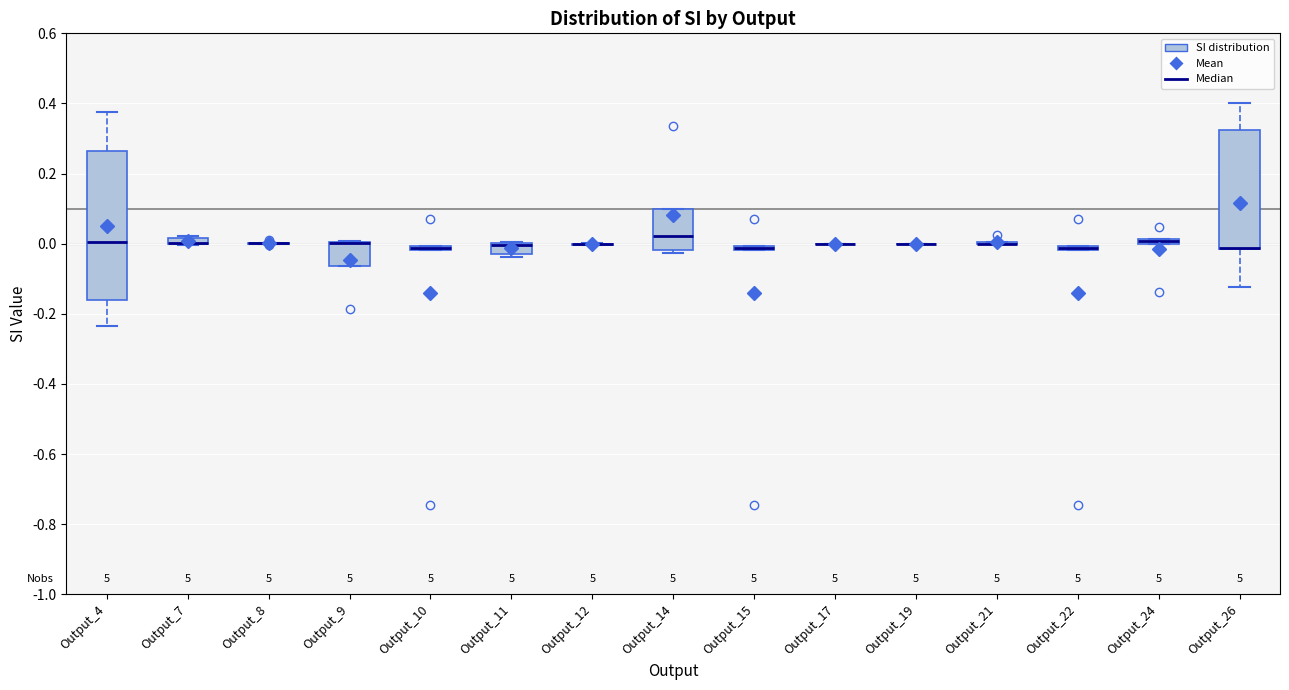

Comparing the boxes themselves (not the whiskers), which one is the tallest?

Output_4